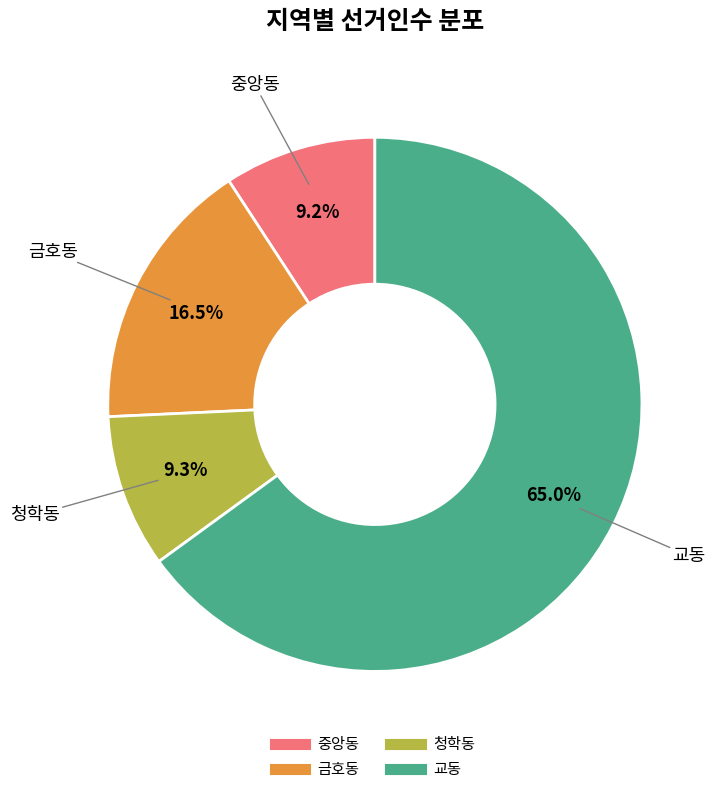

To the nearest percent, what is the combined percentage of 금호동 and 교동?

82%